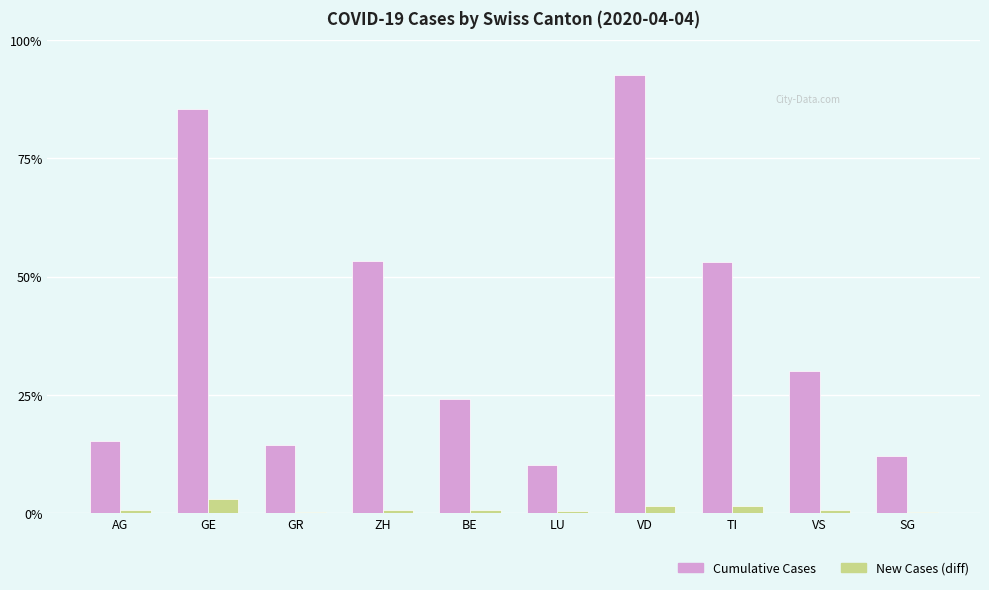

The value of New Cases (diff) at TI is 97. True or false?

False